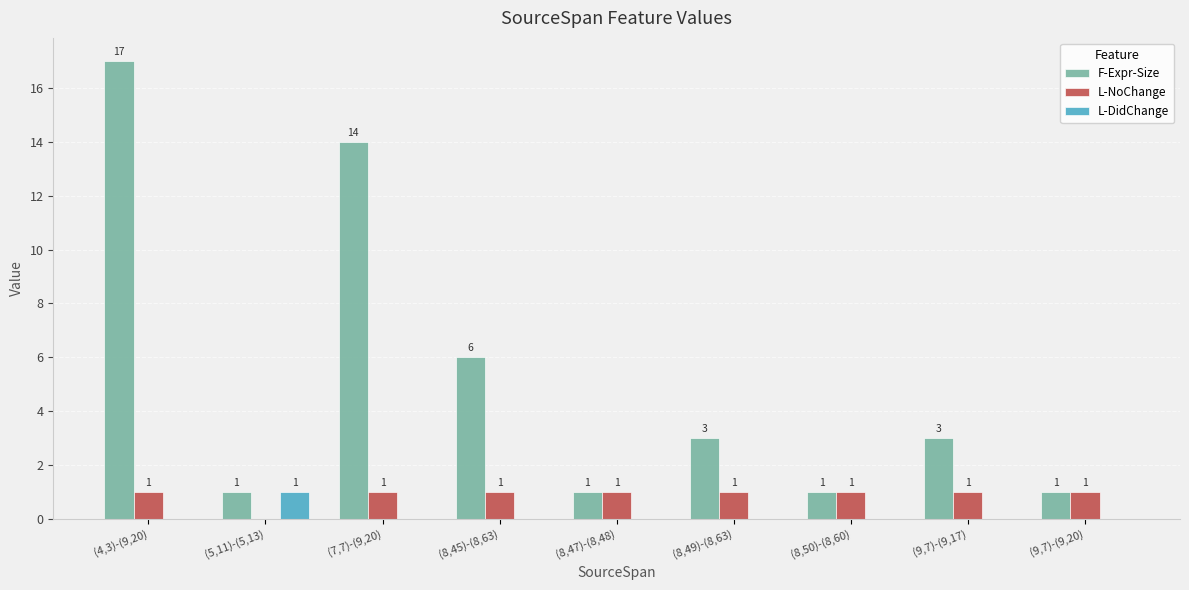

Which series changed the most between (4,3)-(9,20) and (8,49)-(8,63)?

F-Expr-Size